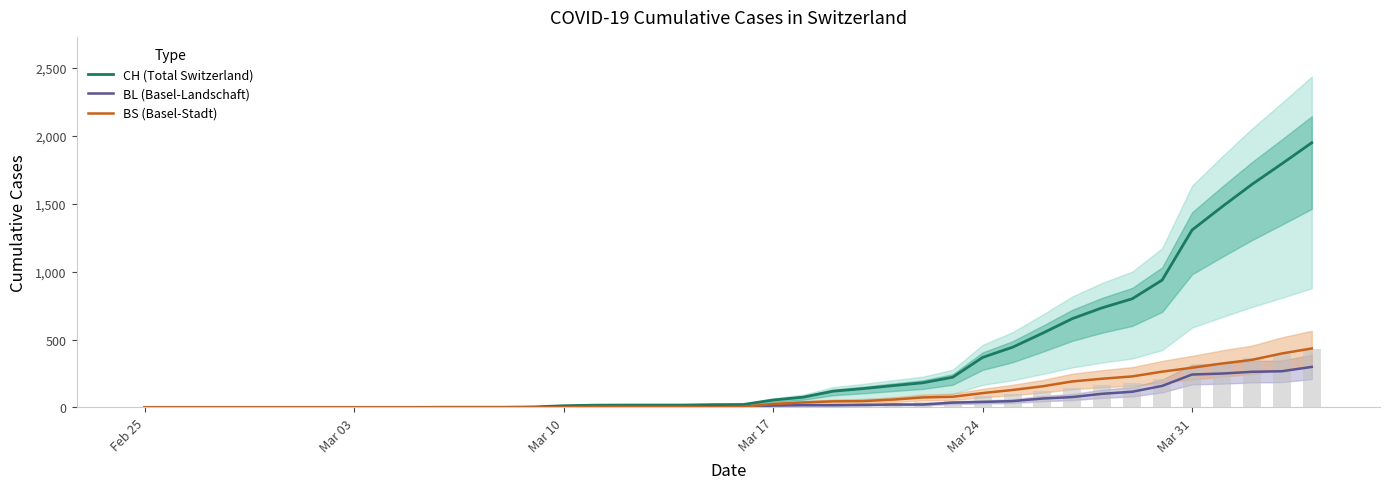

How many positive values does the CH (Total Switzerland) series have?

30